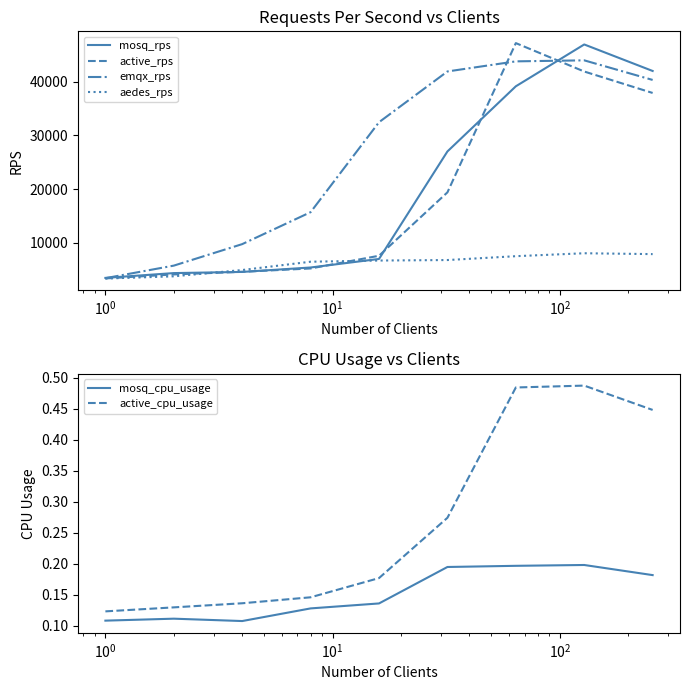

In aedes_rps, how many points are higher than both neighbors (excluding endpoints)?

1